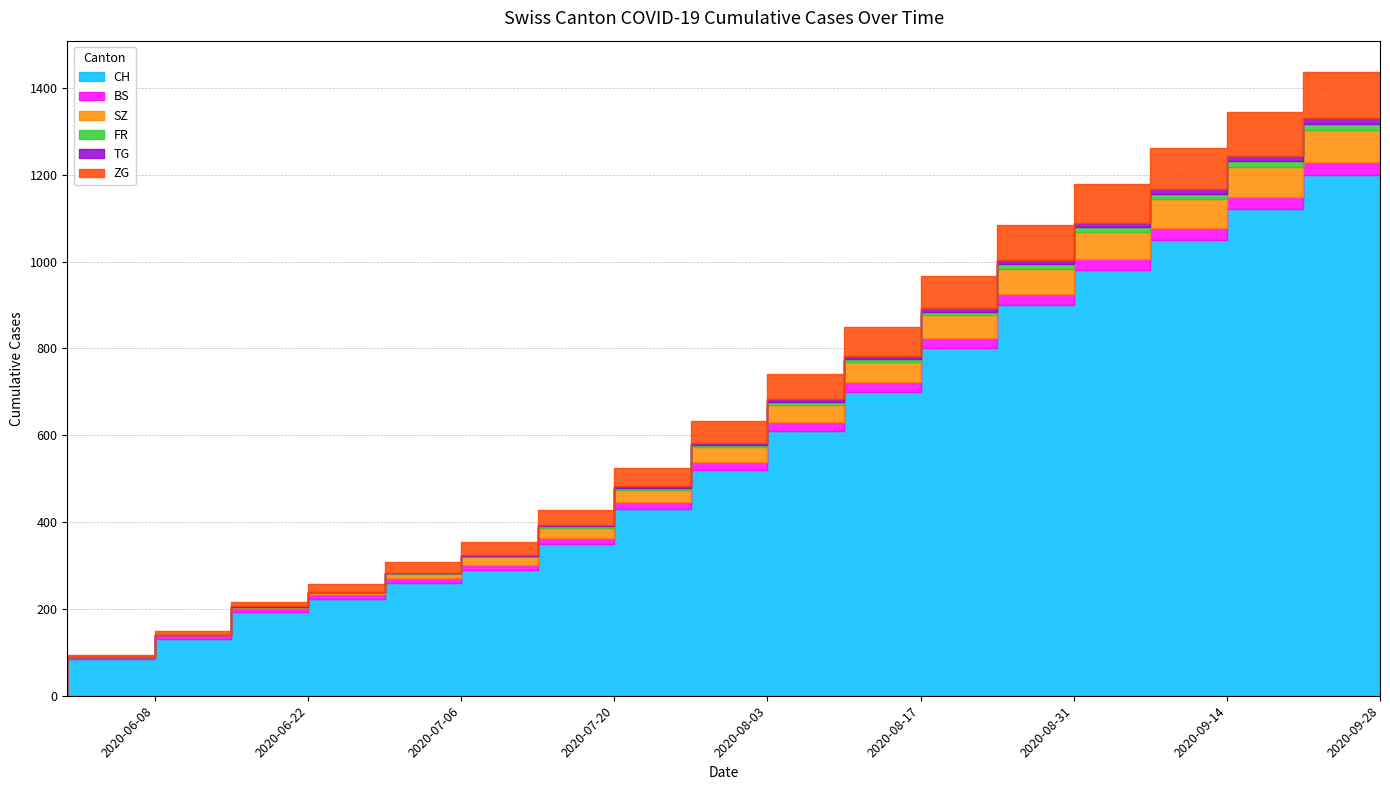

True or false: SZ has more than 2 points higher than both neighbors.

False